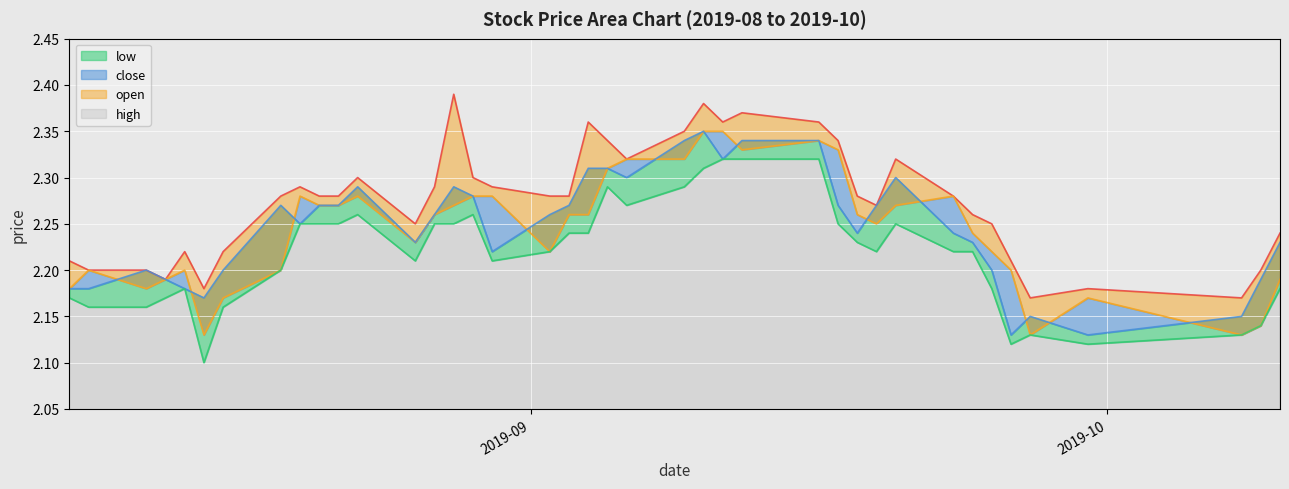

What is the average value of the low series?

2.2